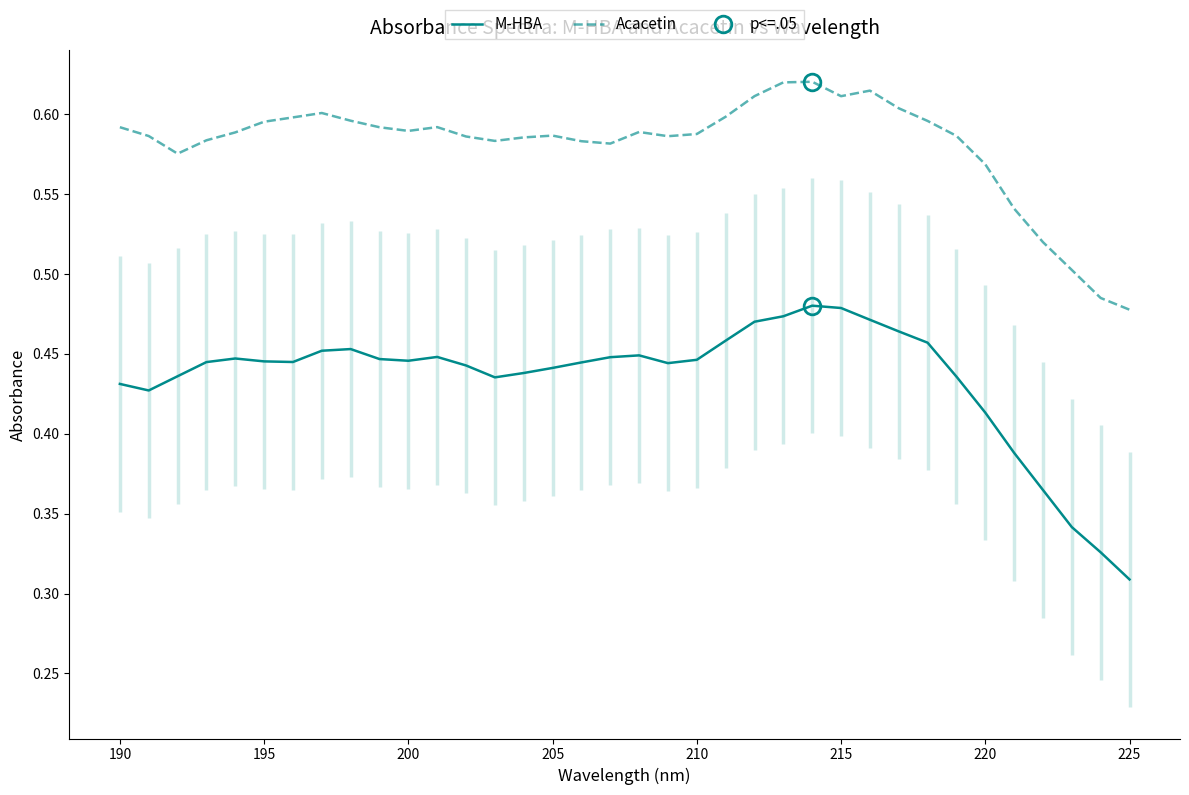

True or false: M-HBA and Acacetin cross at least once.

False